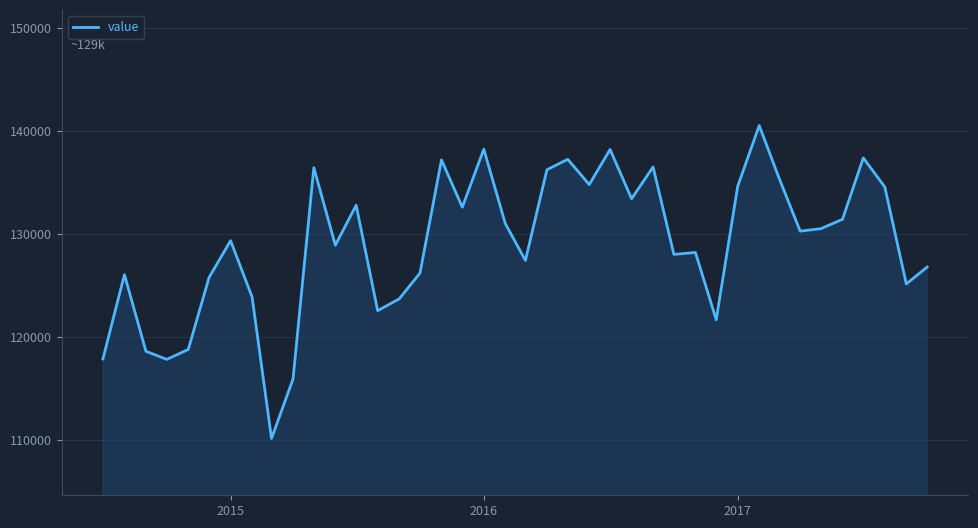

What is the maximum value shown in the chart?

140502